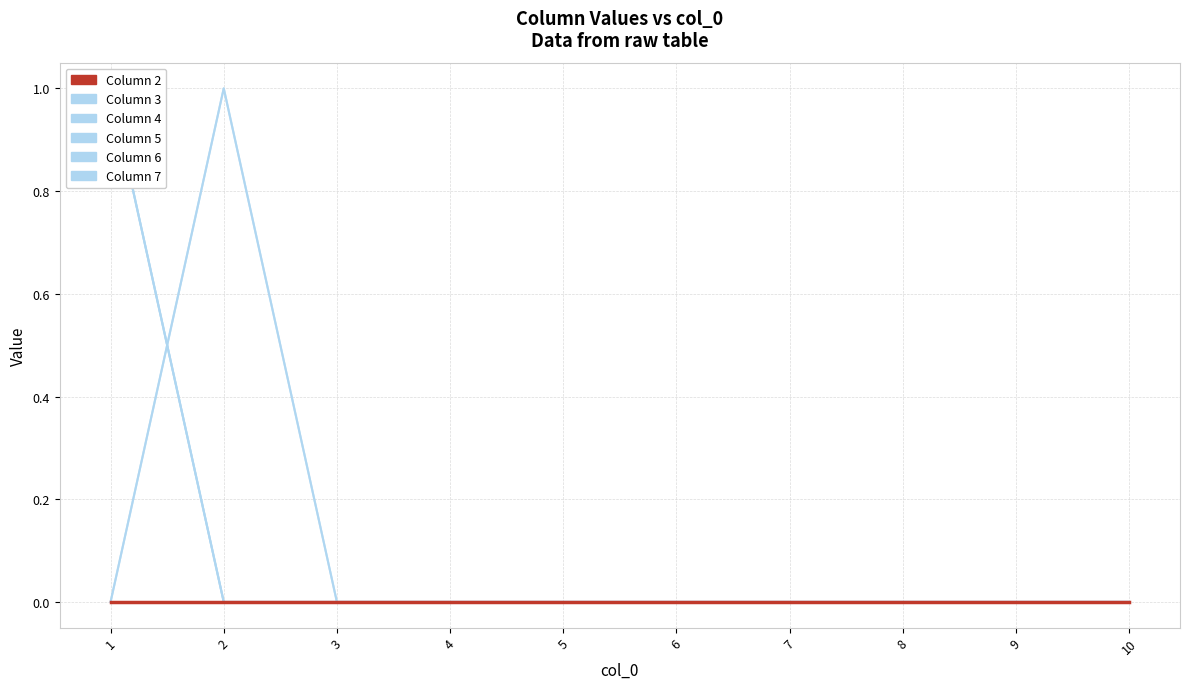

At how many categories does at least one series exceed 0?

2